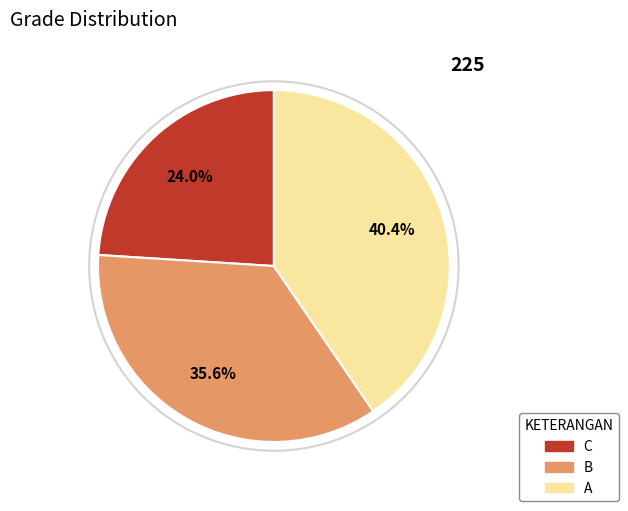

Count the number of slices in the pie.

3